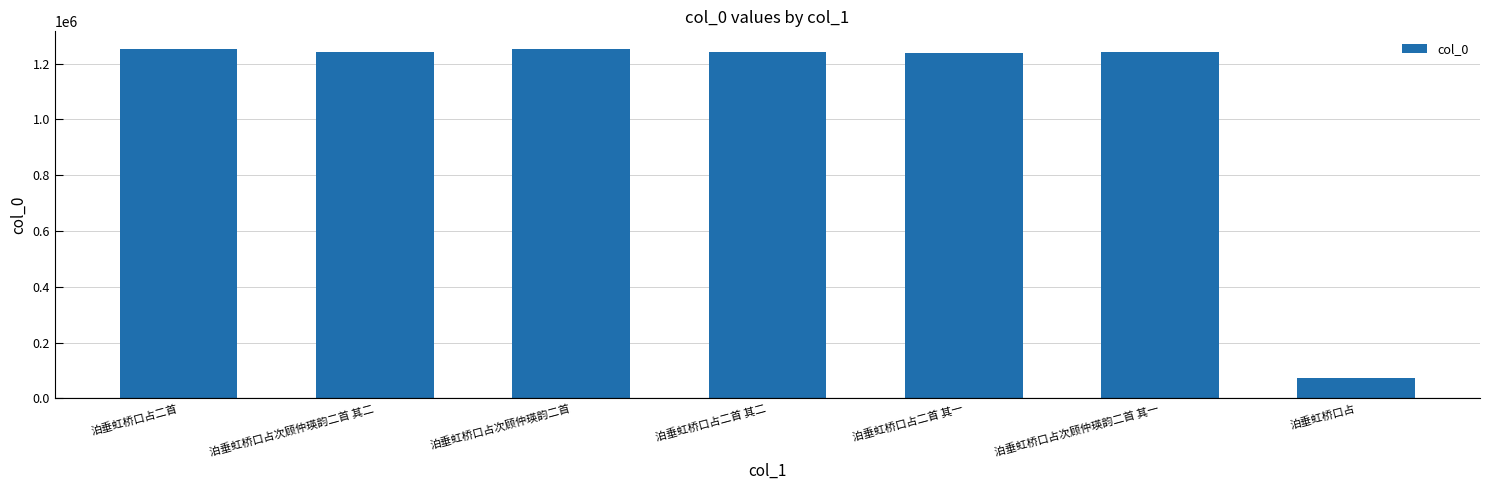

What is the label of the 3rd bar from the right?

泊垂虹桥口占二首 其一